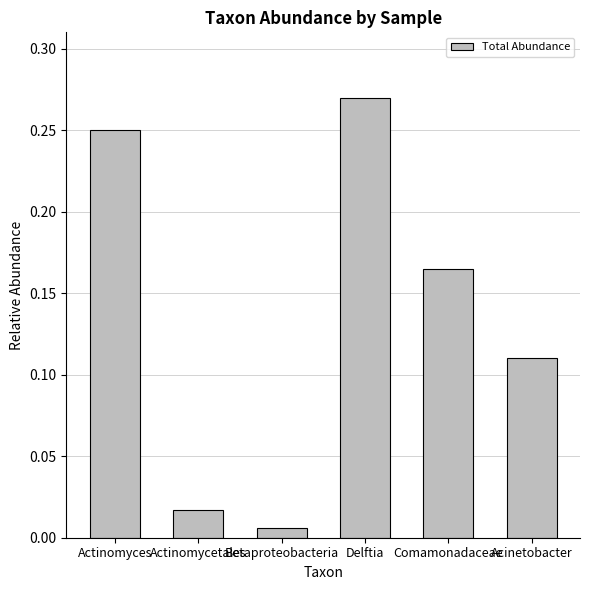

The value at Comamonadaceae is 0.1. True or false?

False